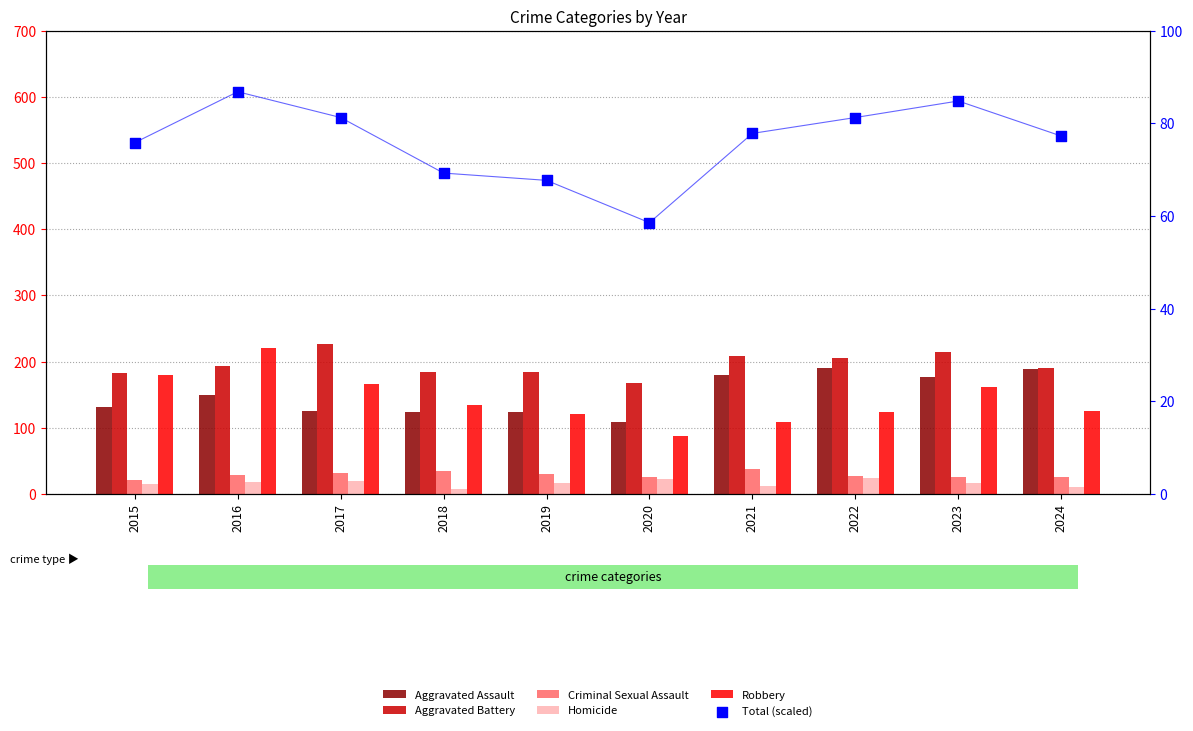

Which series has the widest spread of Y values?

Robbery